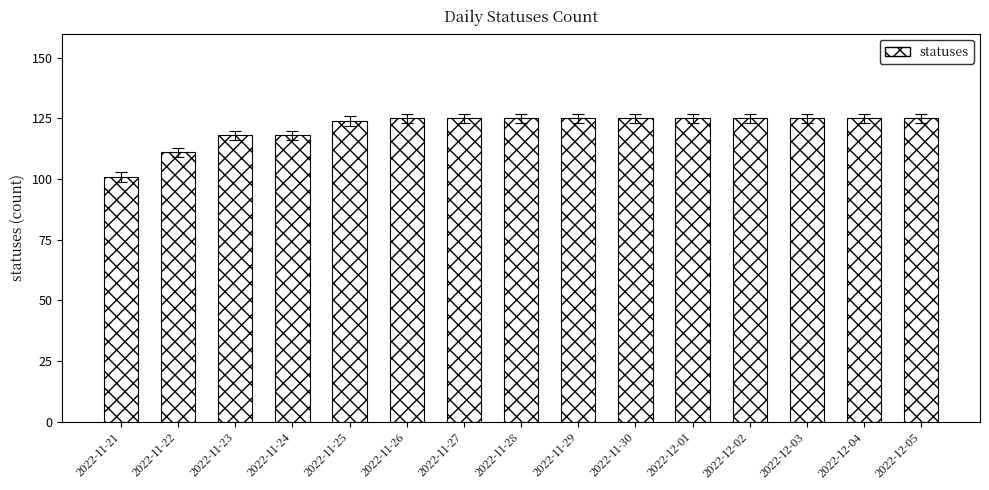

True or false: the data shows 32 at 2022-11-28.

False